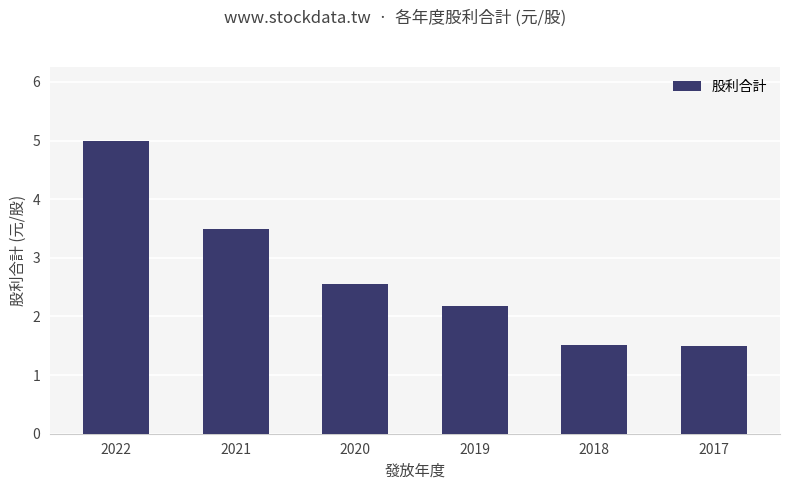

Between 2021 and 2017, which is larger?

2021